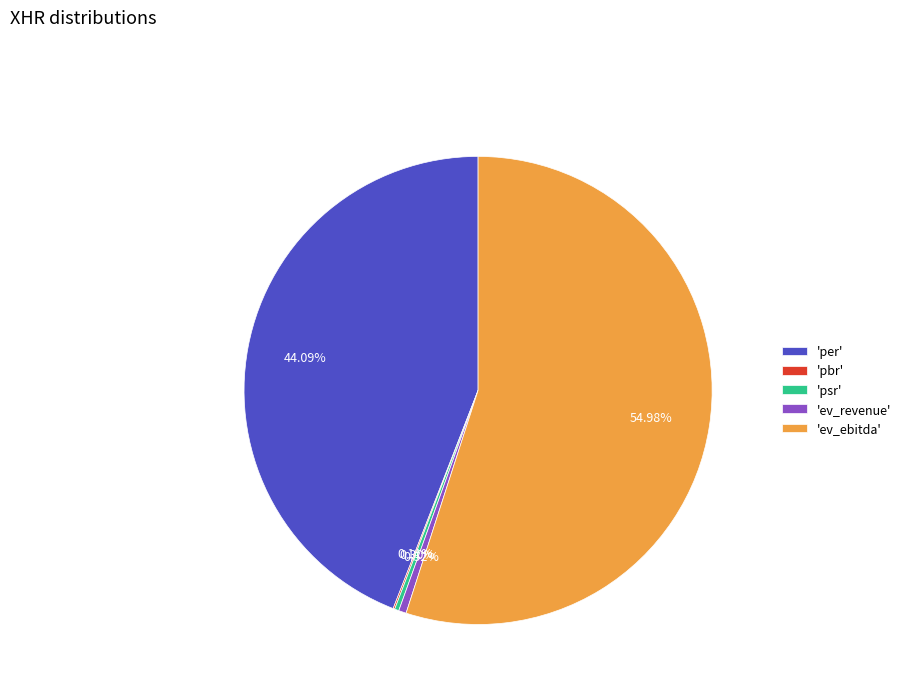

What is the ratio of the value at 'per' to the value at 'psr'?

148.6